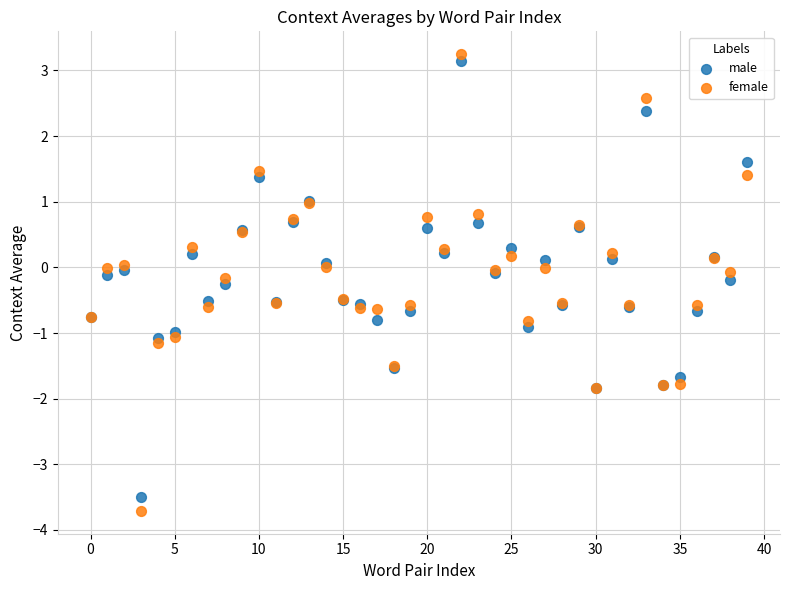

Which series has the widest spread of Y values?

female